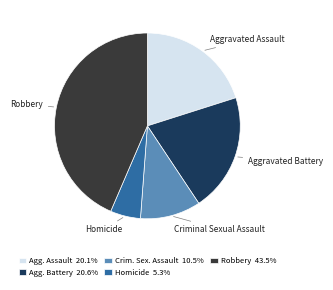

What is the largest slice in the pie chart?

Robbery